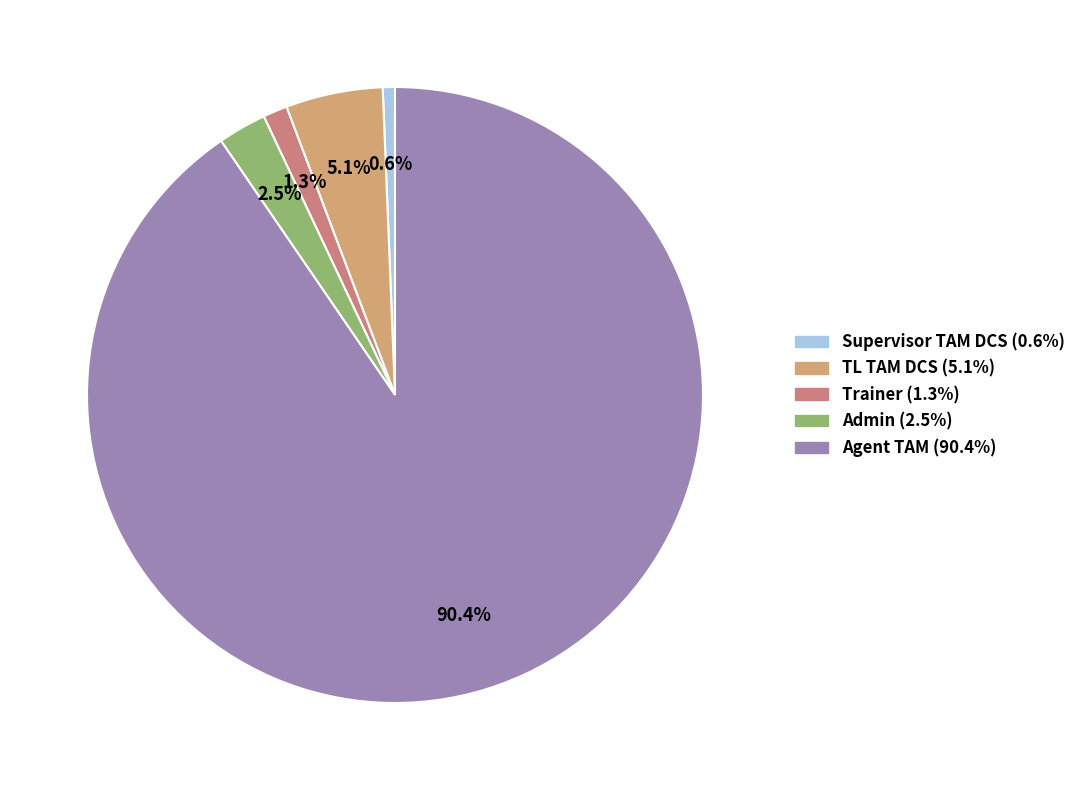

Count the number of slices in the pie.

5